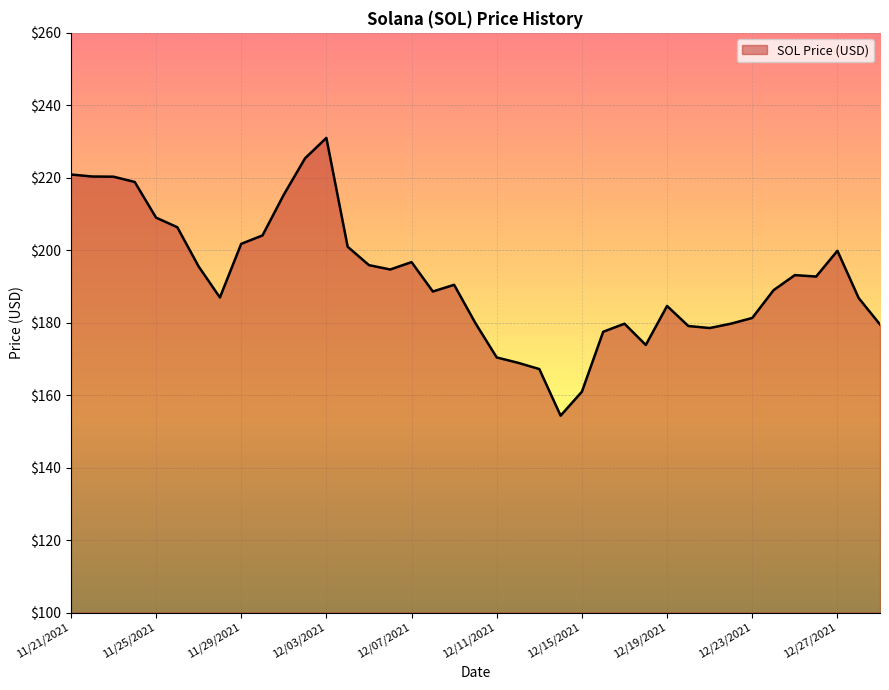

How many lines are shown in the chart?

1